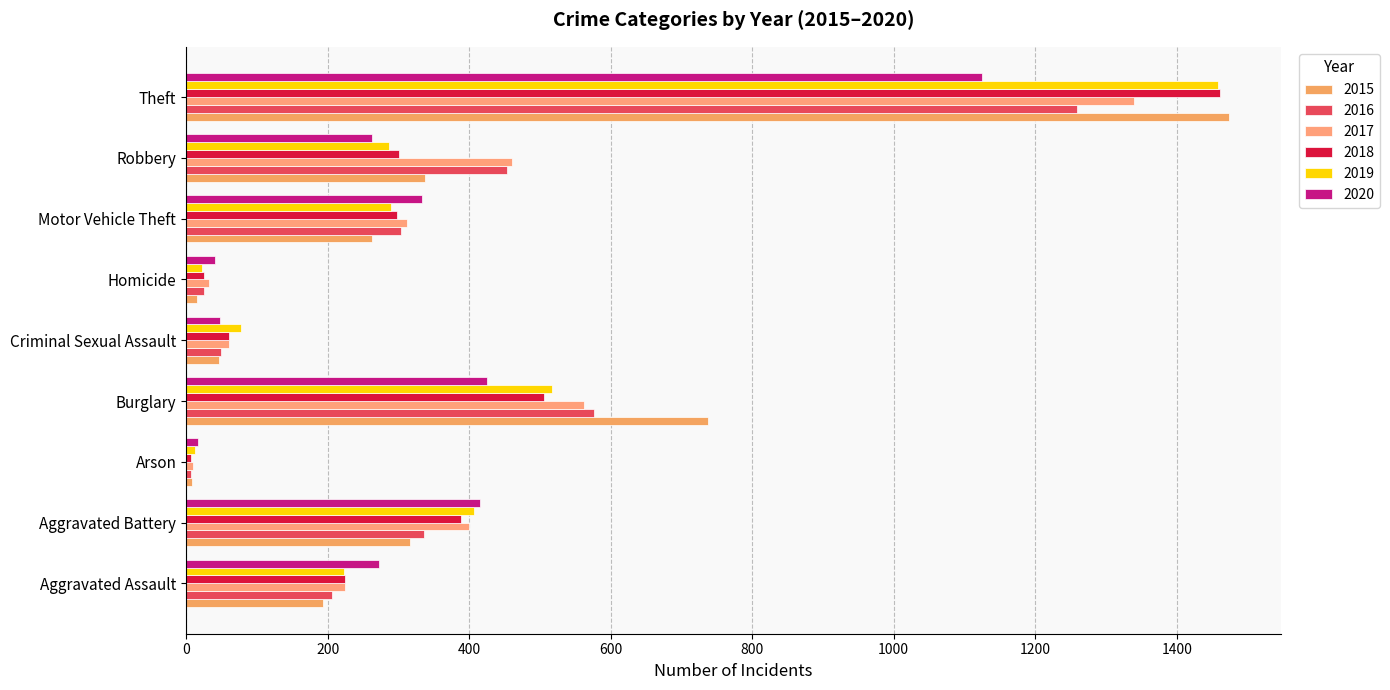

What is the sum of all 2019 values?

3294